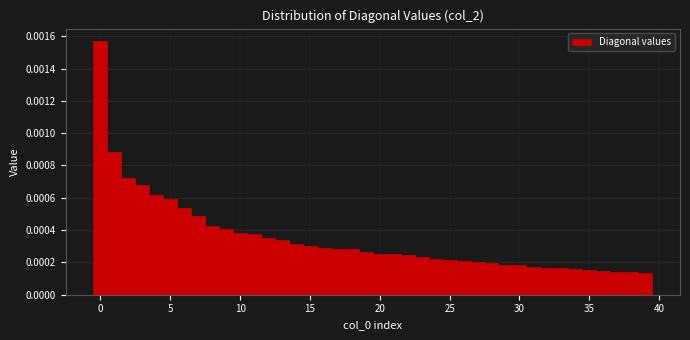

Read against the x-axis, roughly where is the centre of the tallest bar?

0.0